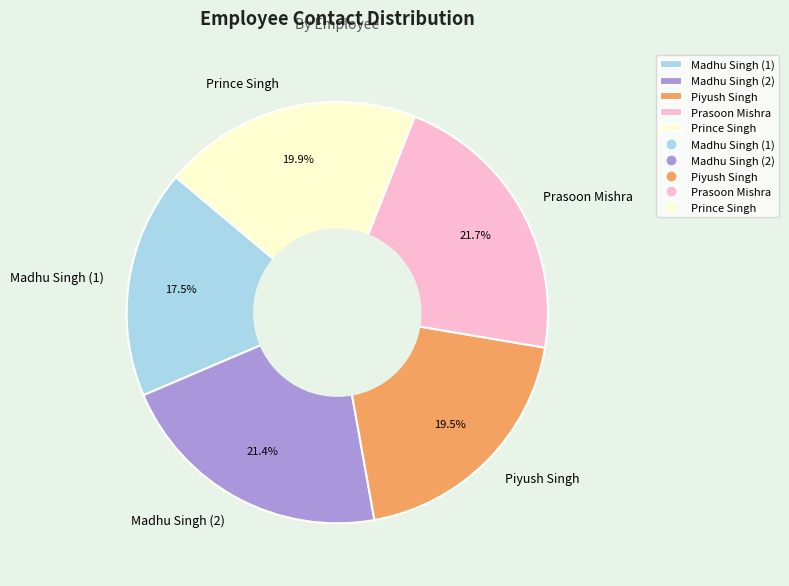

True or false: Madhu Singh (2) accounts for 21% of the total.

True